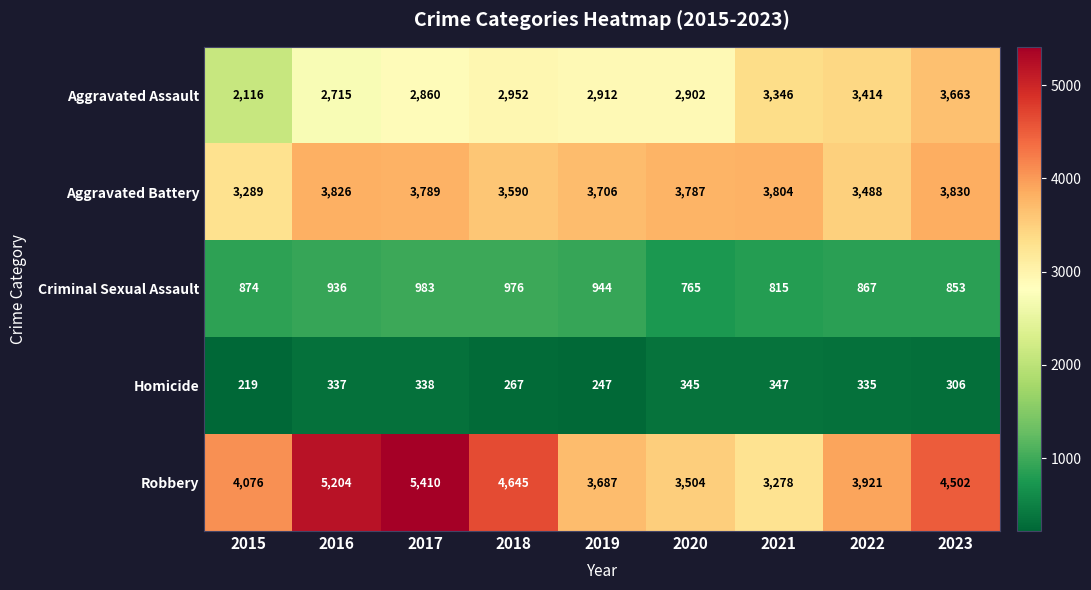

How many categories are shown in the chart?

9